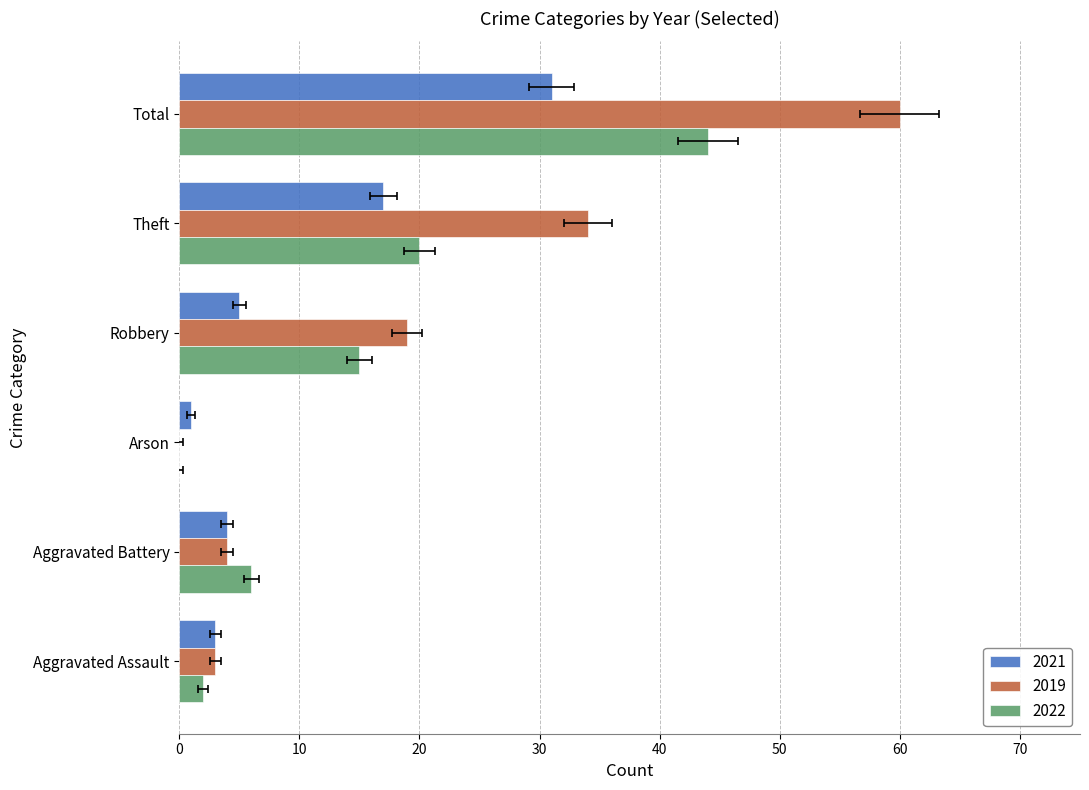

What are all the series names shown in the legend?

2021, 2019, 2022